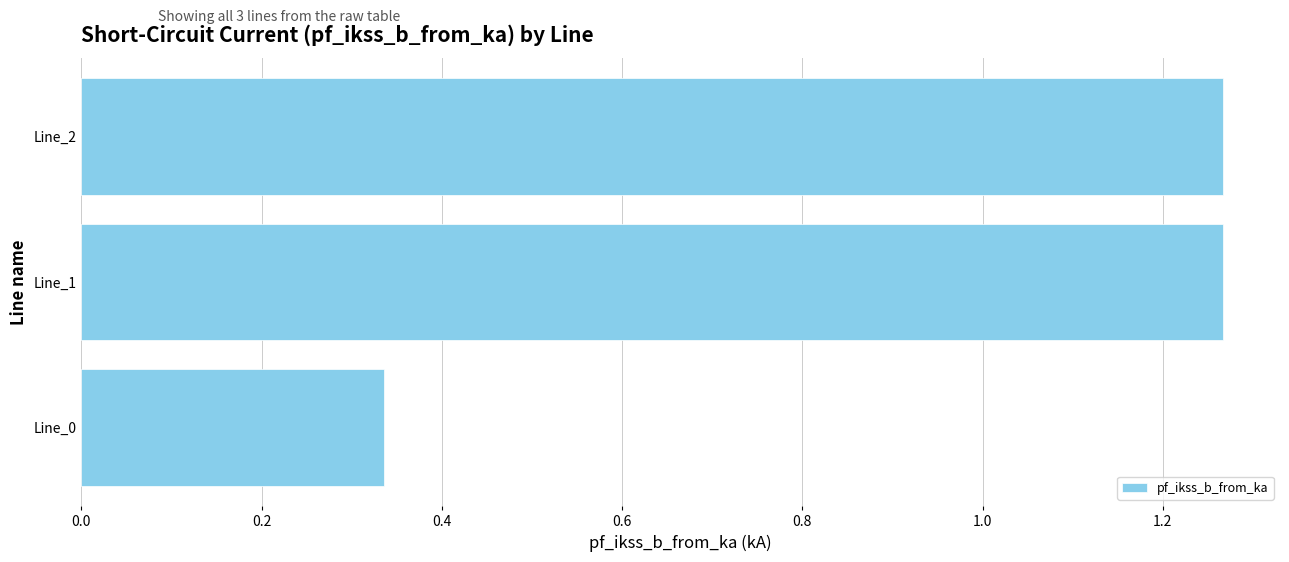

Count the values in the range 0 to 1.

1